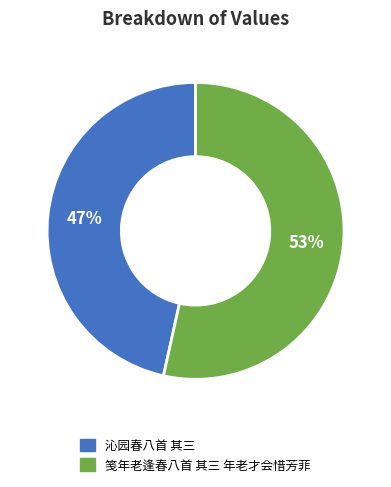

How many segments does this pie chart have?

2